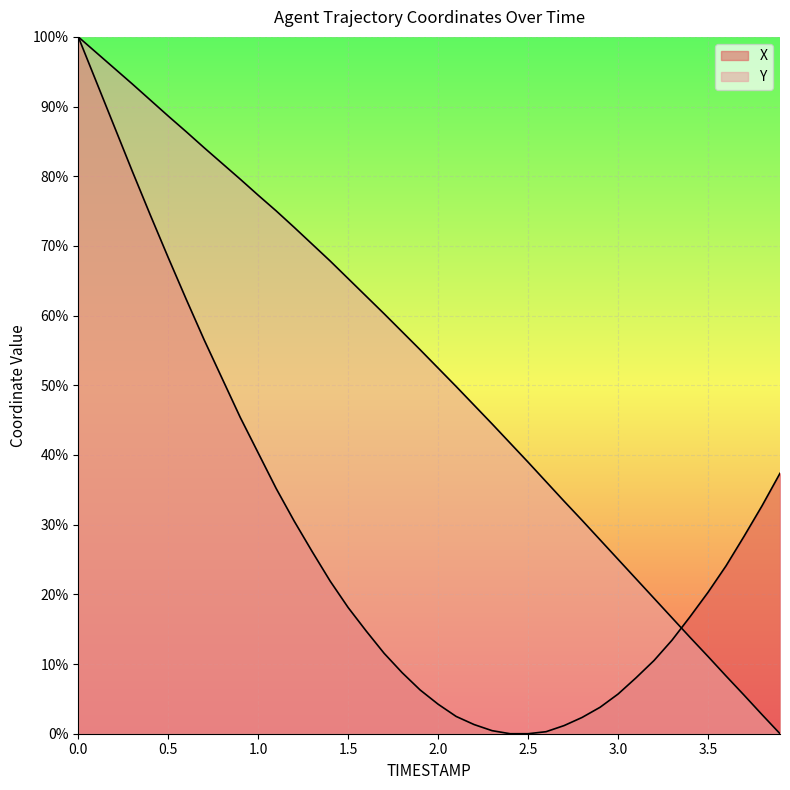

How many lines are shown in the chart?

2